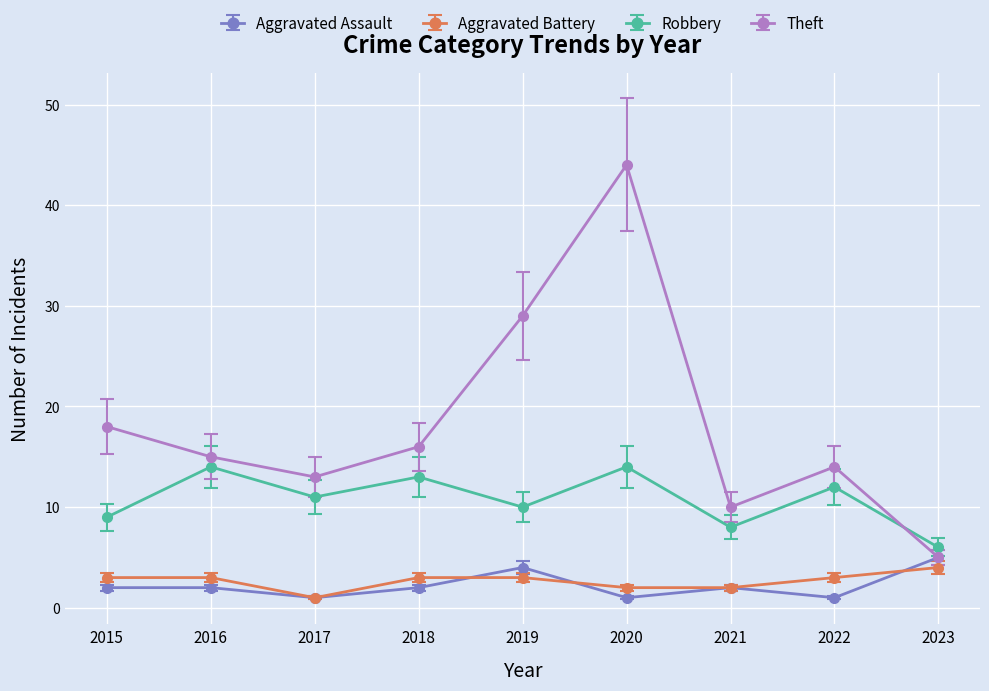

True or false: Aggravated Battery and Robbery intersect in this chart.

False